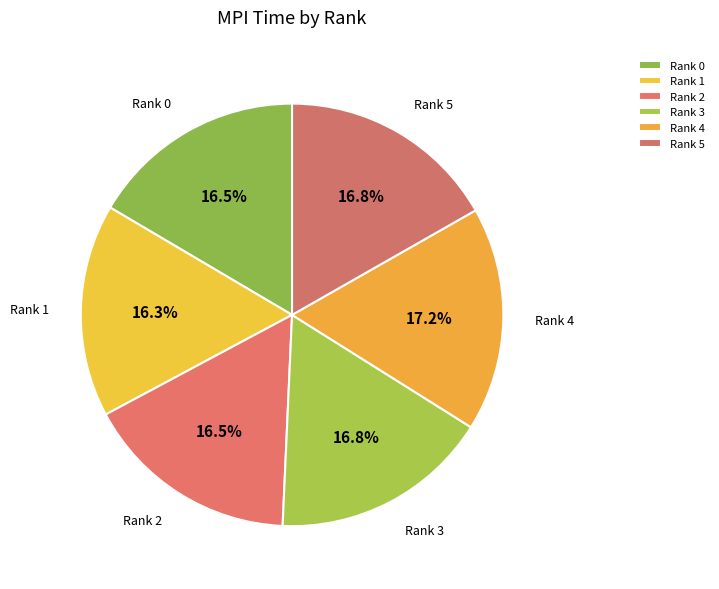

What percentage is NOT represented by Rank 5?

83.2%